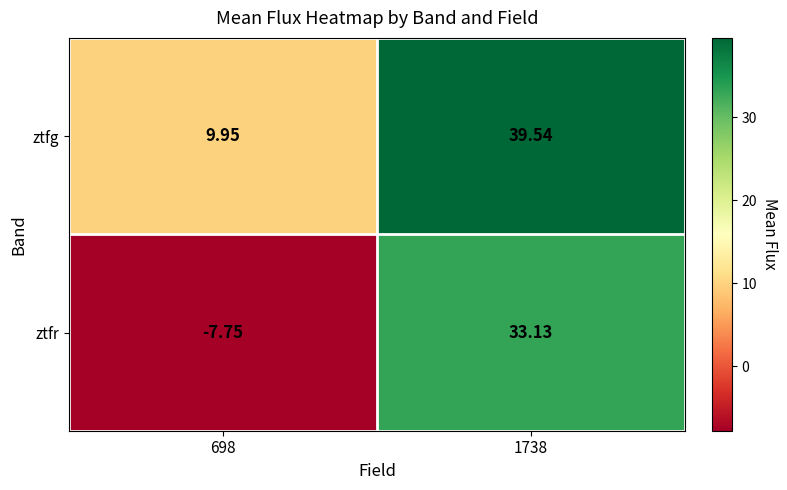

Rank the series at 698 from highest to lowest value.

ztfg, ztfr